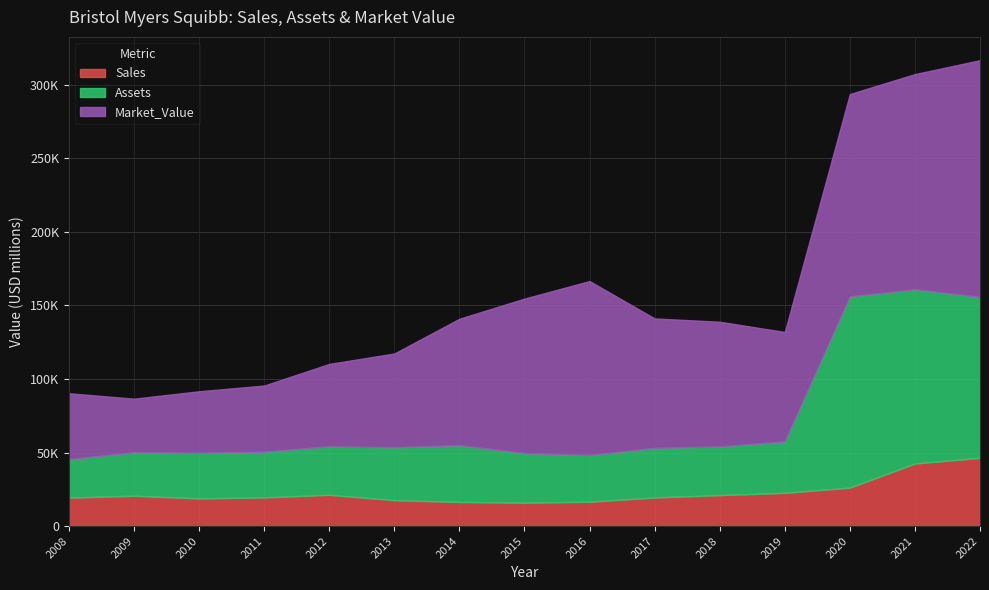

Reading left to right, extract all data points from this chart.

Sales: 2008=19350	2009=20600	2010=18810	2011=19484	2012=21244	2013=17621	2014=16385	2015=15879	2016=16560	2017=19427	2018=21040	2019=22561	2020=26145	2021=42518	2022=46385
Assets: 2008=26170	2009=29550	2010=31010	2011=31076	2012=32970	2013=35897	2014=38592	2015=33749	2016=31748	2017=33707	2018=33083	2019=34986	2020=129944	2021=118481	2022=109314
Market_Value: 2008=44750	2009=36440	2010=41810	2011=44961	2012=56011	2013=63791	2014=85947	2015=105000	2016=118221	2017=88009	2018=84767	2019=74378	2020=137580	2021=146233	2022=160984